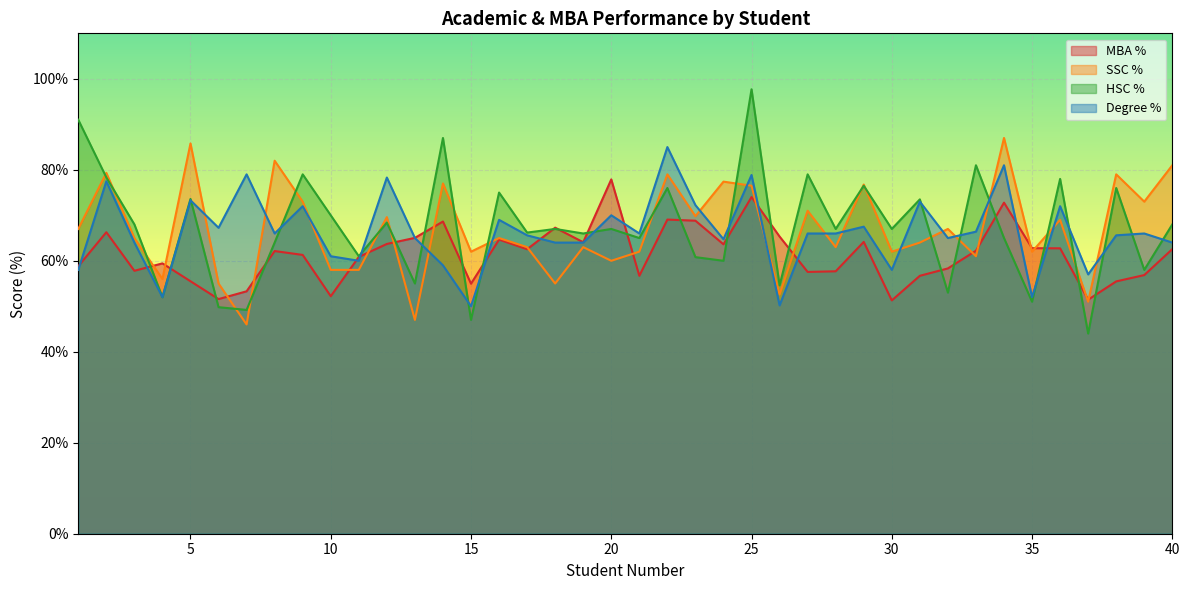

The HSC % series shows 46.9 at 38. True or false?

False